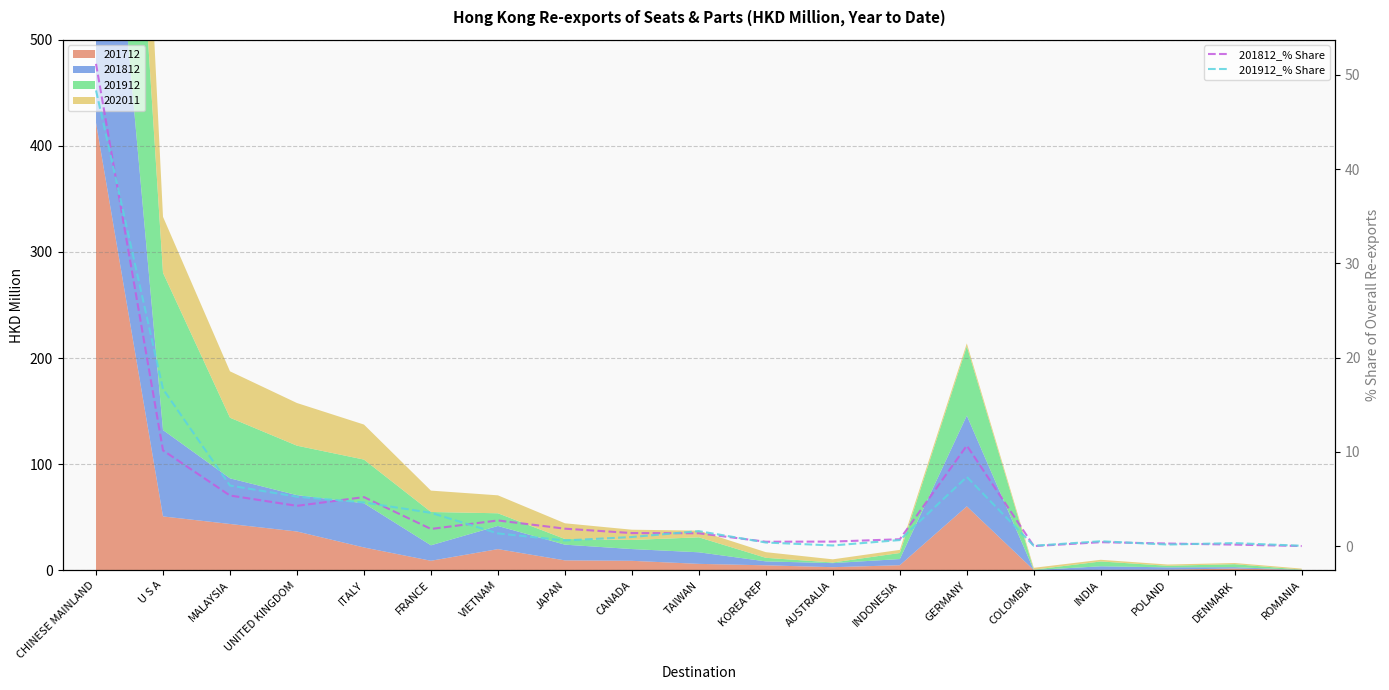

Is the value of 201812_% Share at FRANCE greater than the value of 201912_% Share at ROMANIA?

Yes